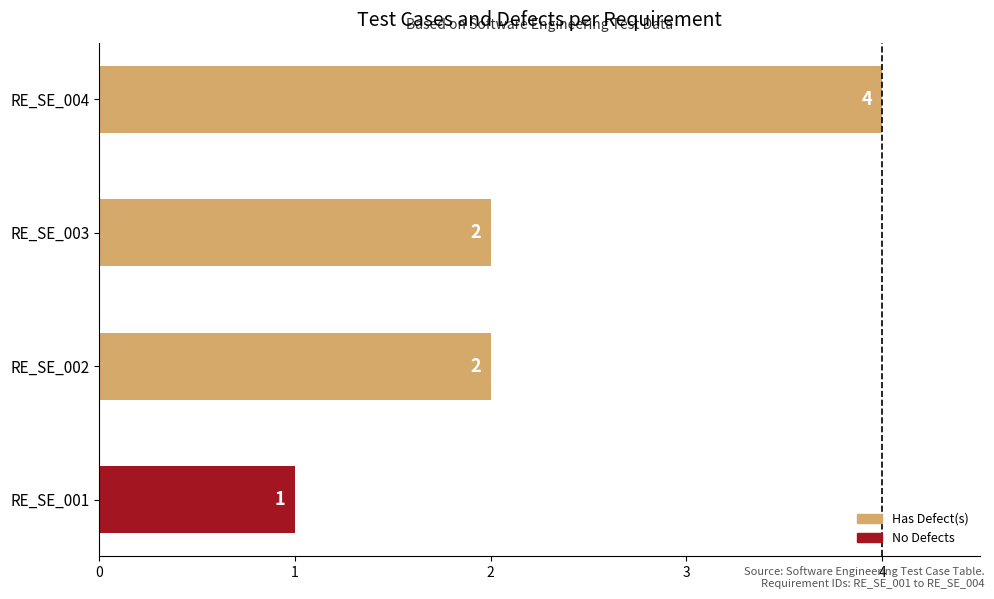

What is the average value?

2